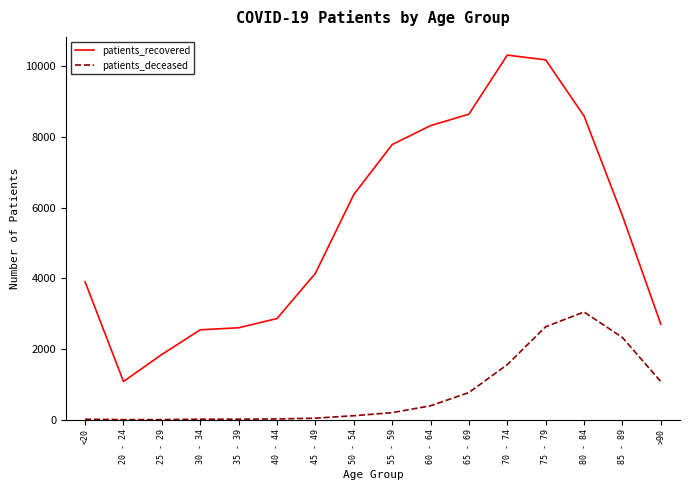

What is the maximum value for patients_deceased?

3047